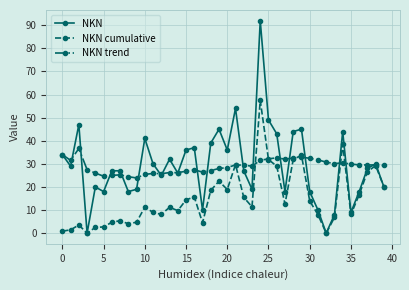

True or false: NKN has more than 0 interior local peaks.

True